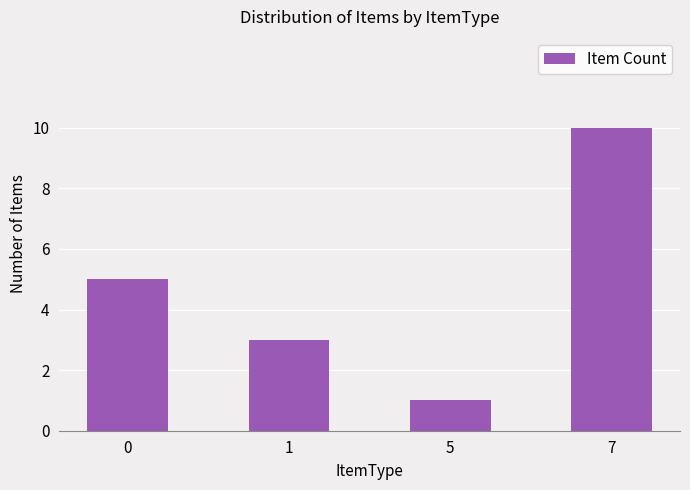

List the labels in order of value, largest first.

7, 0, 1, 5